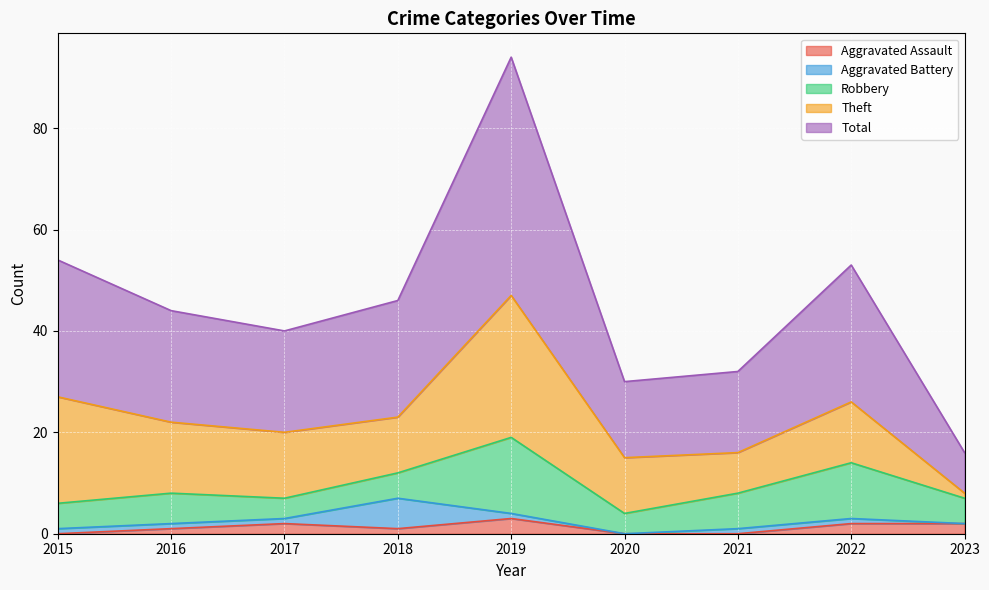

Reading left to right, what are all the values shown in this chart?

Aggravated Assault: 2015=0	2016=1	2017=2	2018=1	2019=3	2020=0	2021=0	2022=2	2023=2
Aggravated Battery: 2015=1	2016=1	2017=1	2018=6	2019=1	2020=0	2021=1	2022=1	2023=0
Robbery: 2015=5	2016=6	2017=4	2018=5	2019=15	2020=4	2021=7	2022=11	2023=5
Theft: 2015=21	2016=14	2017=13	2018=11	2019=28	2020=11	2021=8	2022=12	2023=1
Total: 2015=27	2016=22	2017=20	2018=23	2019=47	2020=15	2021=16	2022=27	2023=8